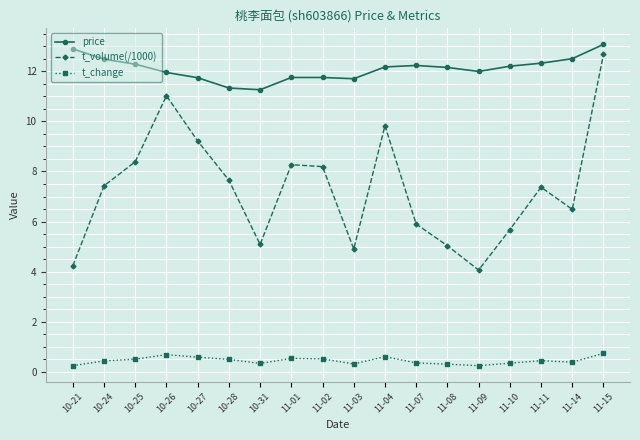

Rank the series at 11-08 from lowest to highest value.

t_change, t_volume(/1000), price